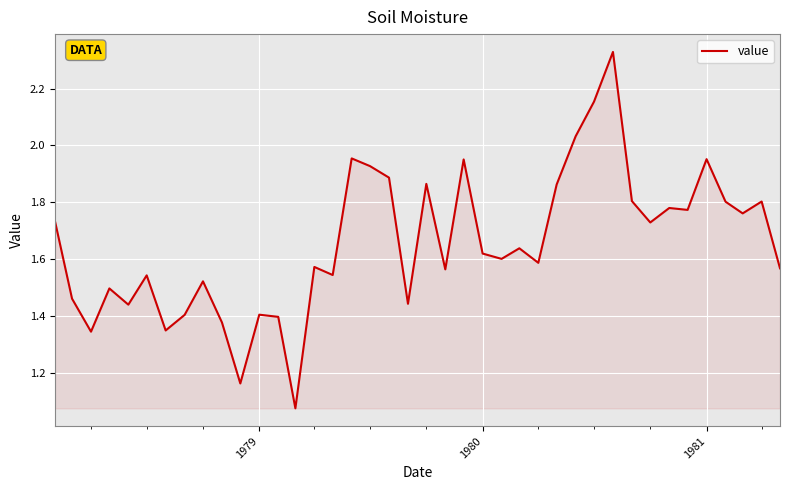

Does the chart have visible grid lines?

Yes